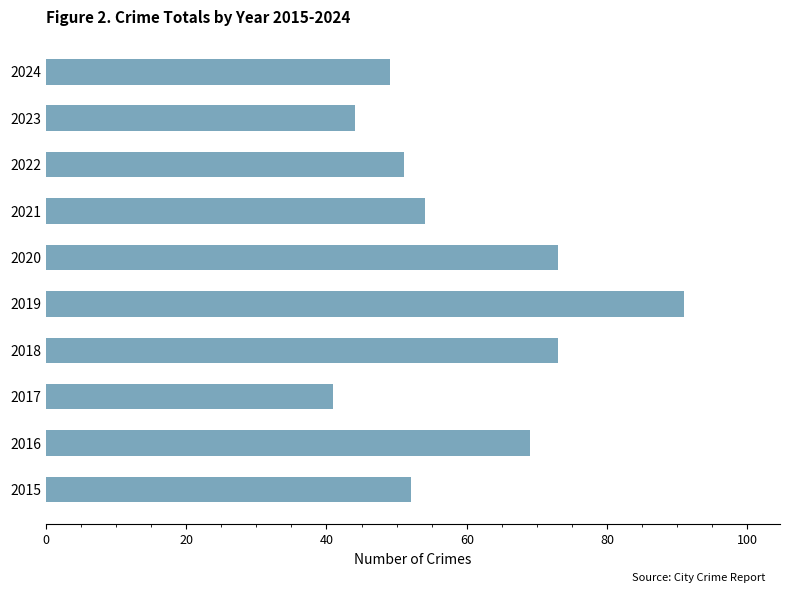

Reading bottom to top, what are all the values shown in this chart?

2015=52	2016=69	2017=41	2018=73	2019=91	2020=73	2021=54	2022=51	2023=44	2024=49